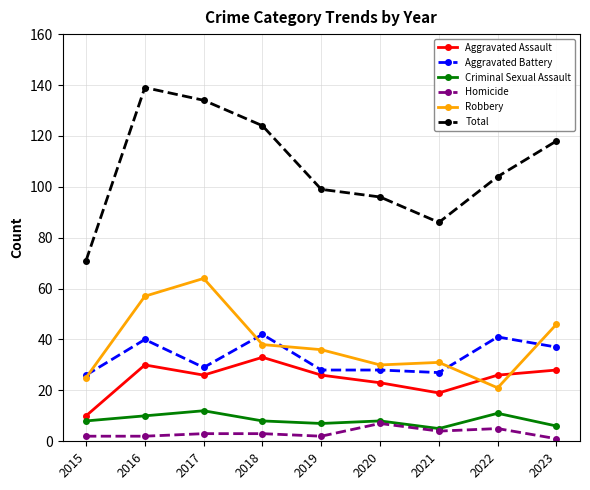

Which series has the largest range (max minus min)?

Total